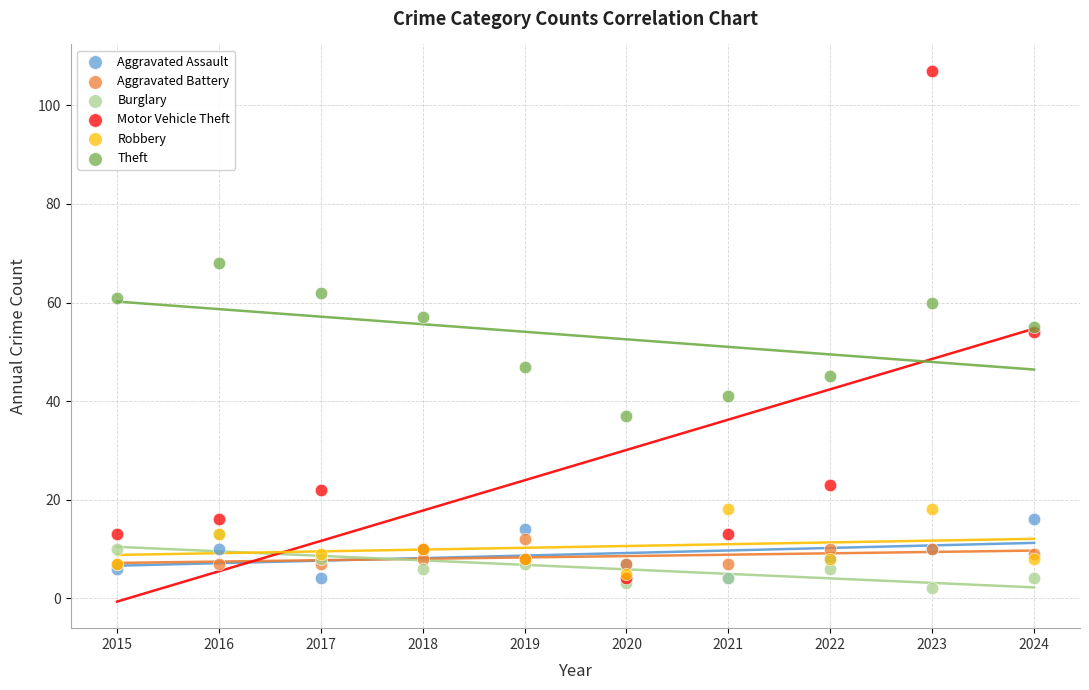

What are all the series names shown in the legend?

Aggravated Assault, Aggravated Battery, Burglary, Motor Vehicle Theft, Robbery, Theft